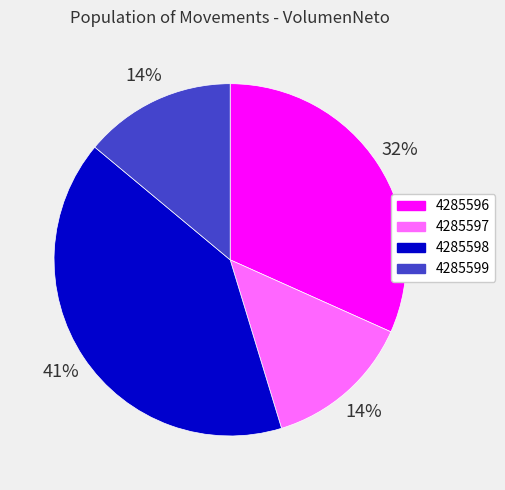

Approximately how many times larger is the value at 4285596 compared to 4285598?

0.8